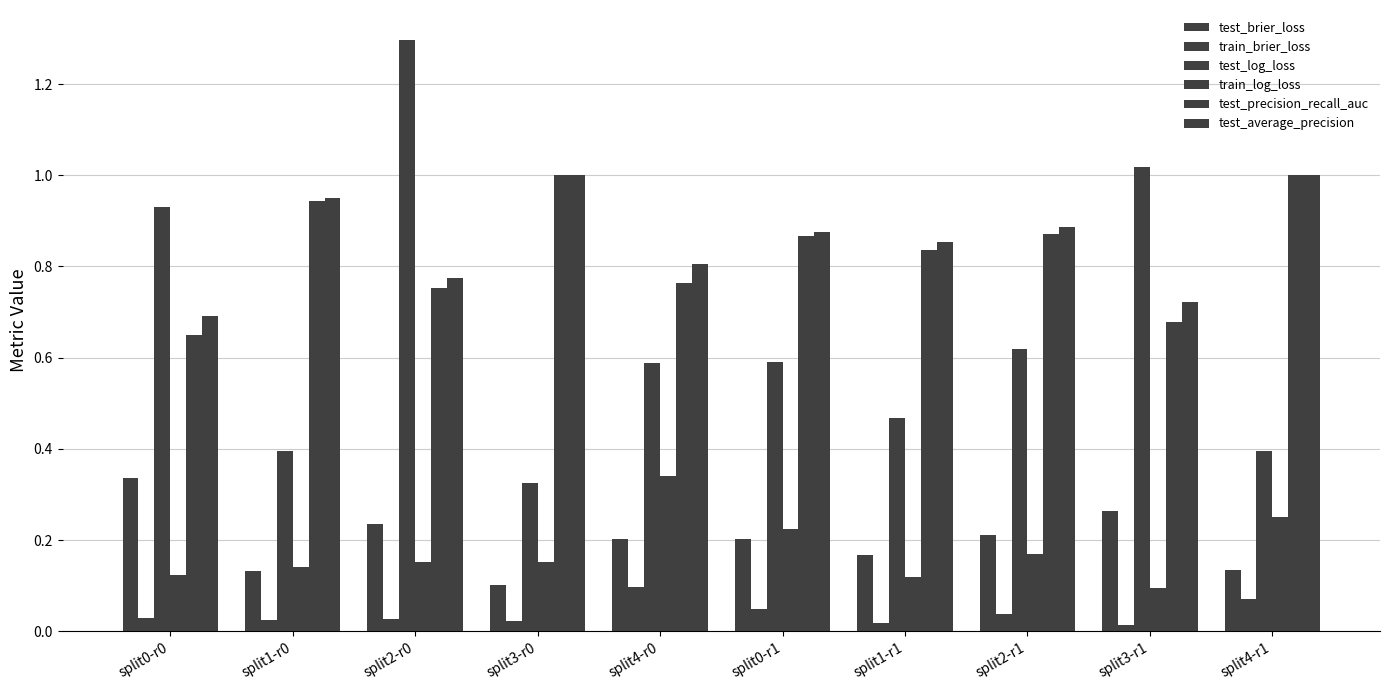

What is the maximum value shown in the chart?

1.3